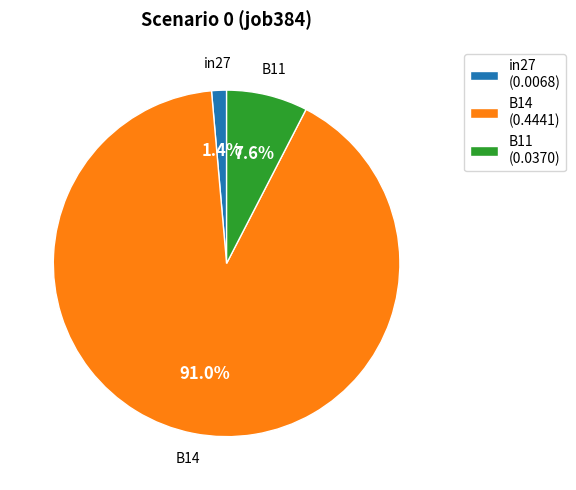

What is the largest slice in the pie chart?

B14